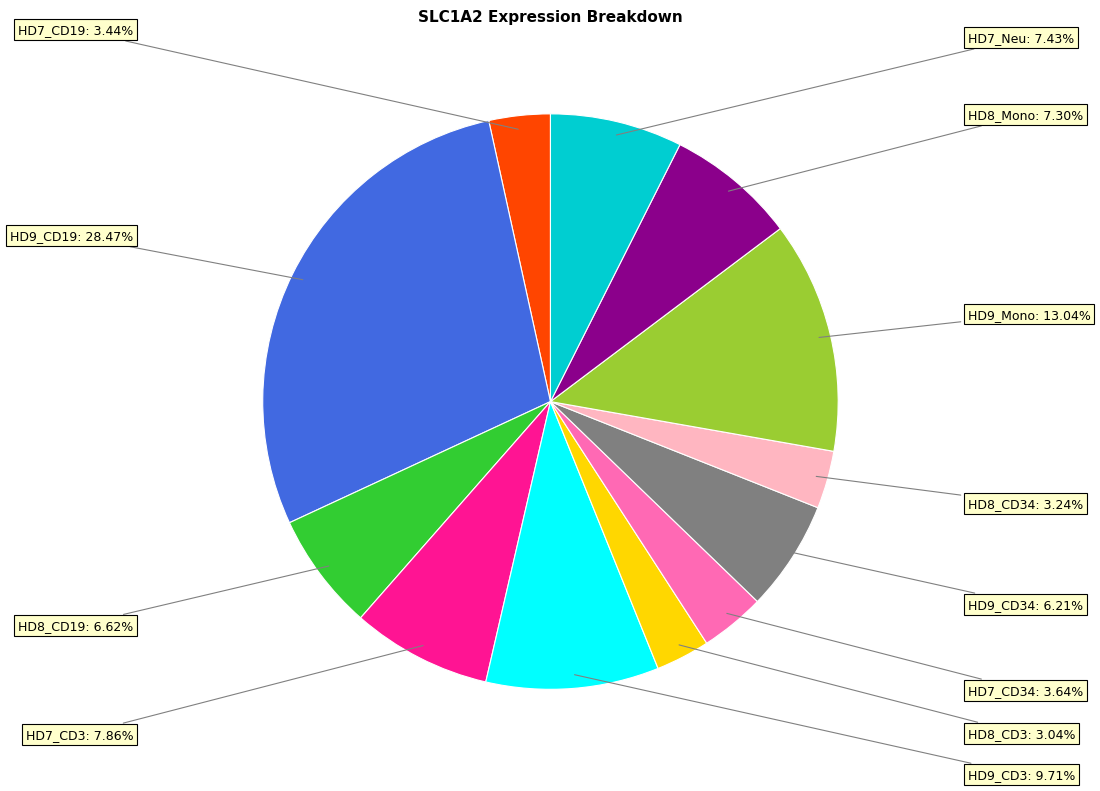

Is there a majority slice in this chart?

No